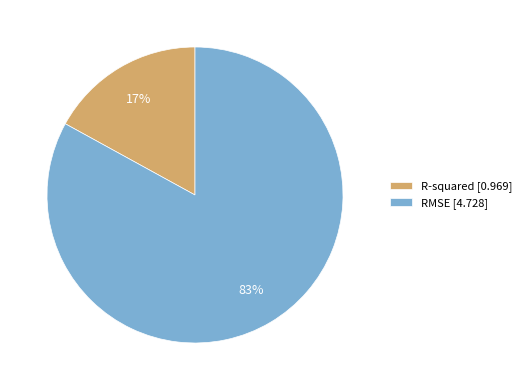

Is there a majority slice in this chart?

Yes